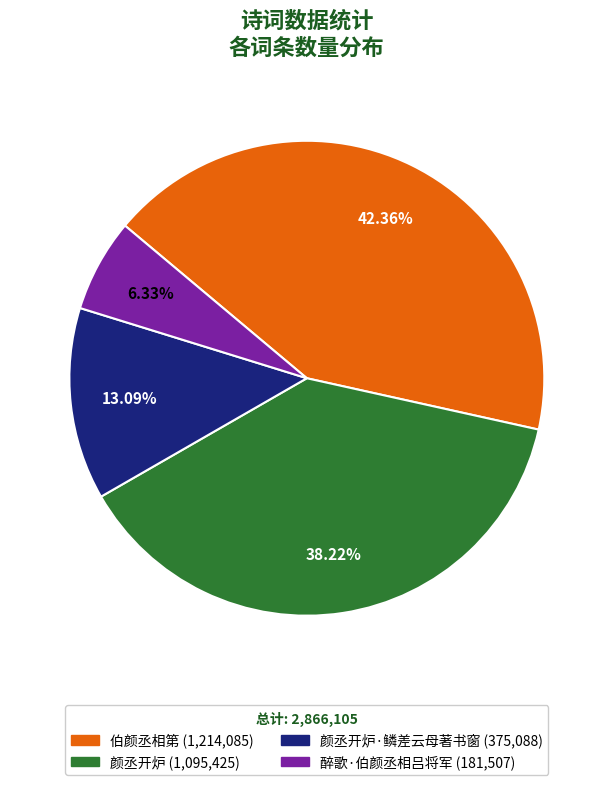

Does any single category account for the majority?

No